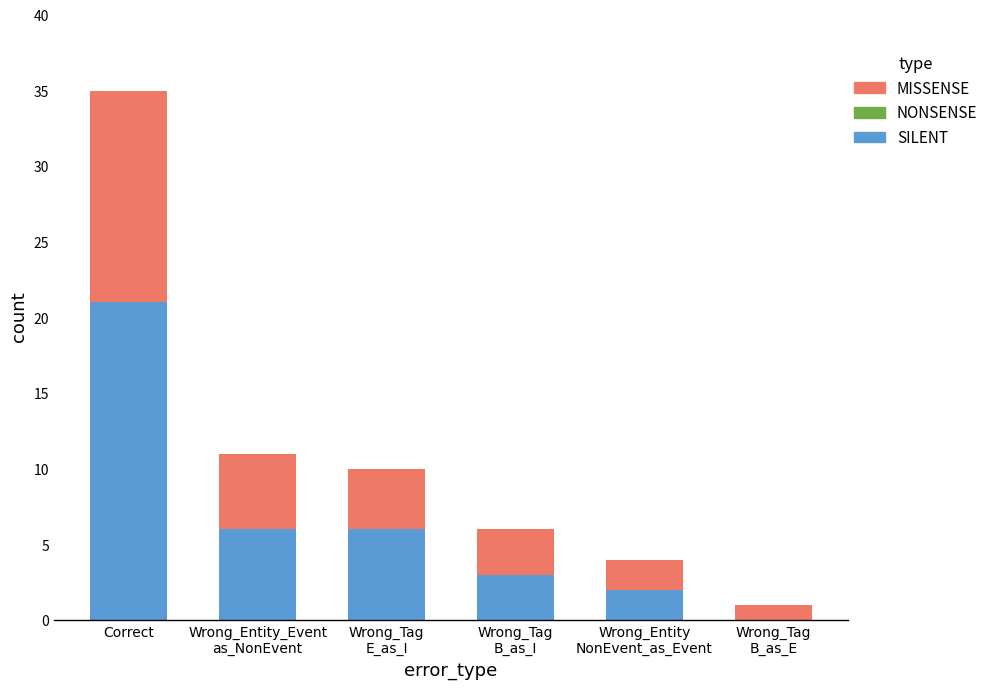

Which category has the highest value in the SILENT series?

Correct